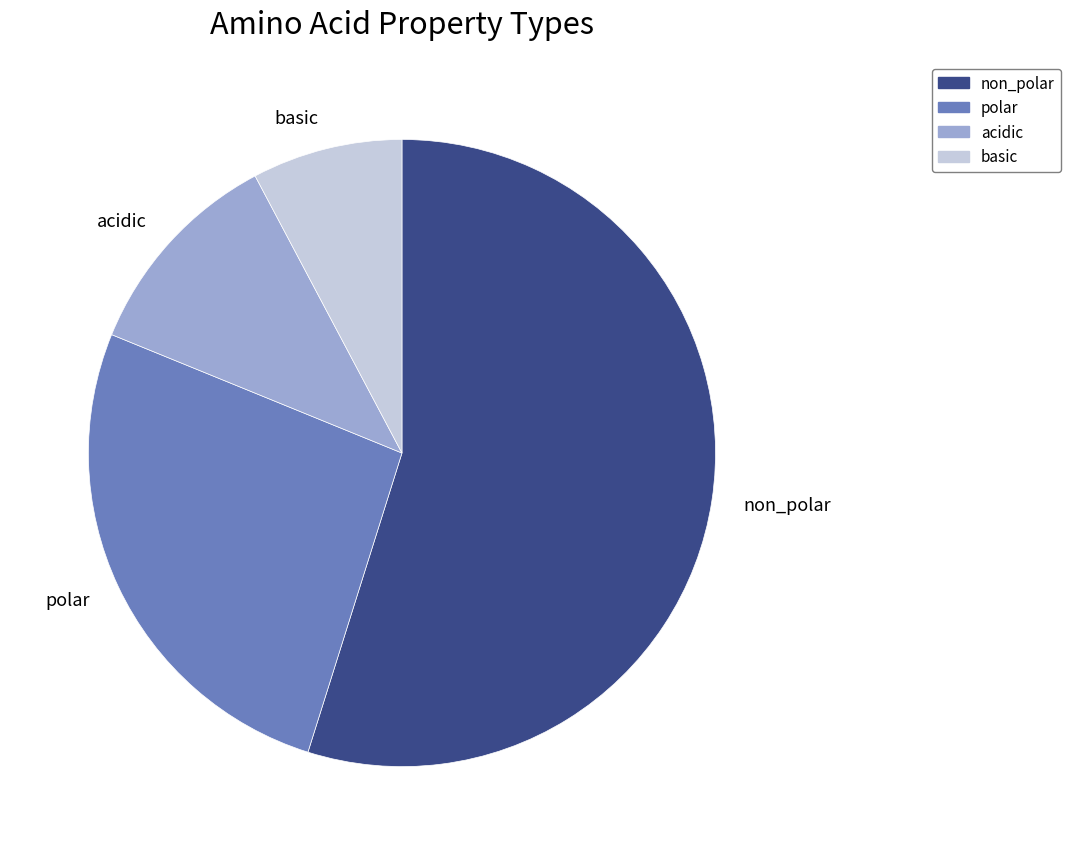

Count the number of slices in the pie.

4